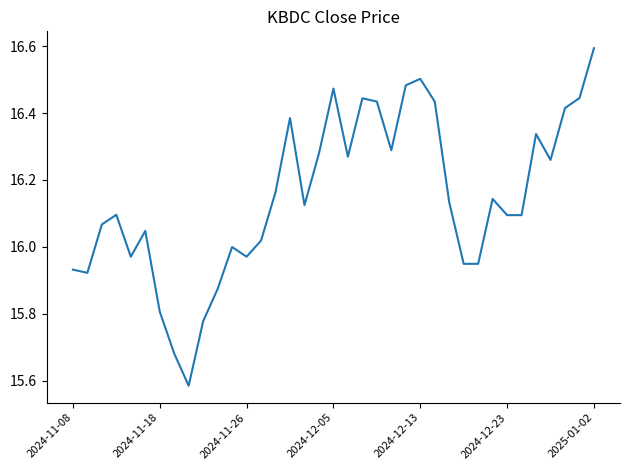

Does the chart display data point markers on the line(s)?

No